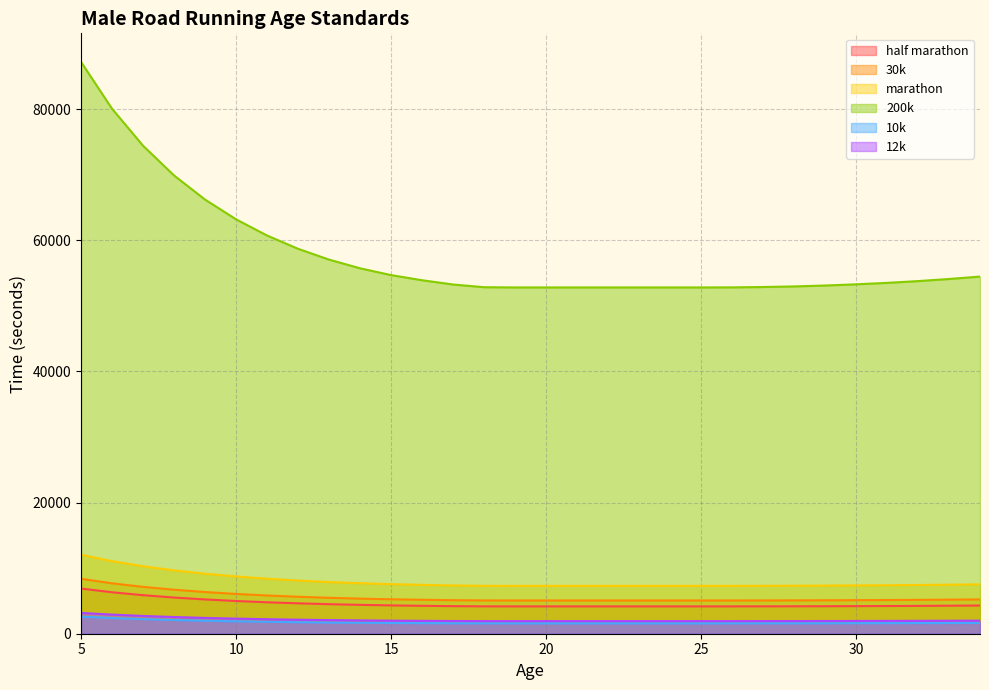

At which category is the sum across all series the highest?

5